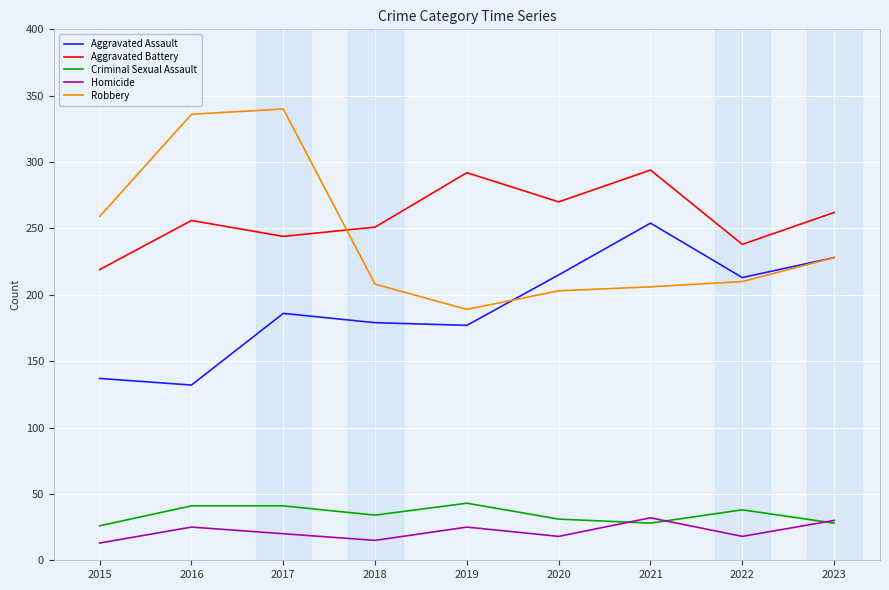

What is the minimum value shown in the chart?

13